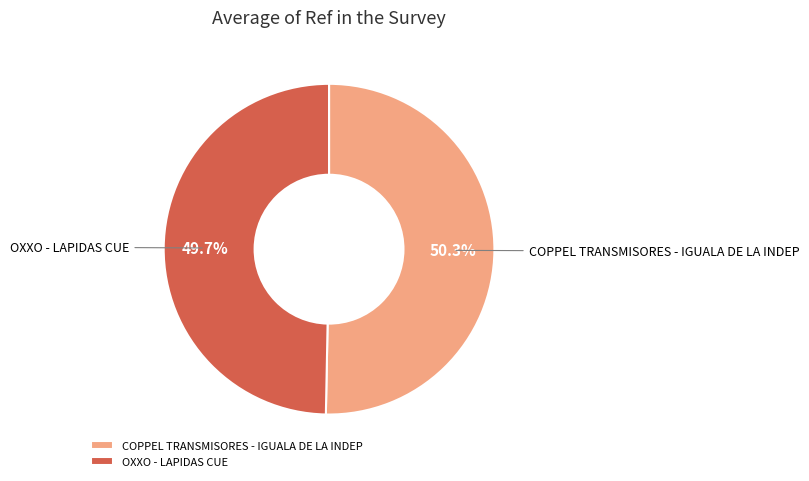

How many slices are in this pie chart?

2